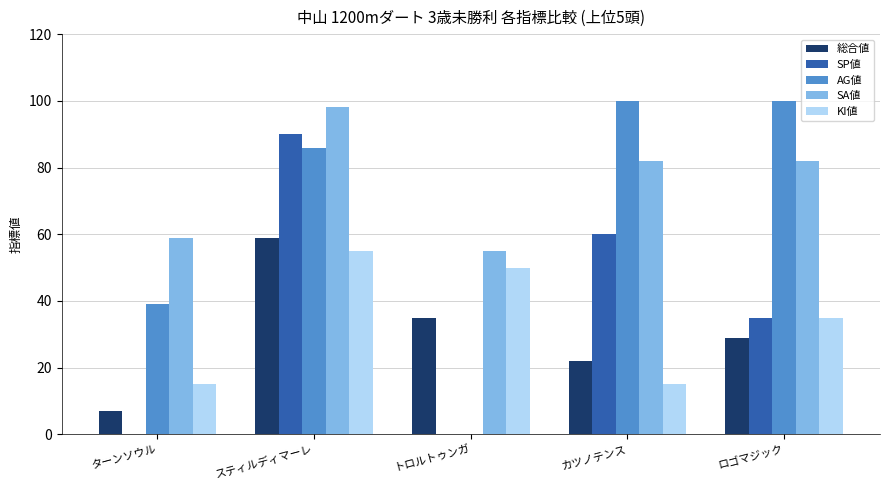

At which label does SP値 first exceed 35?

スティルディマーレ